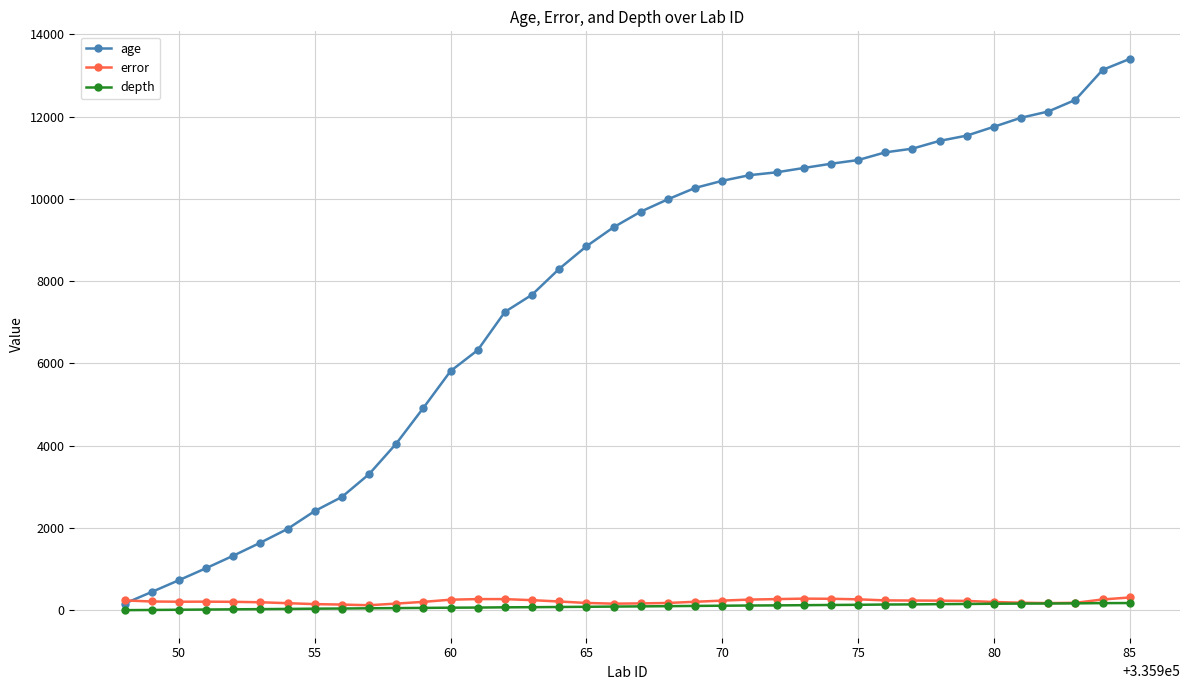

Which series has the widest spread of values?

age